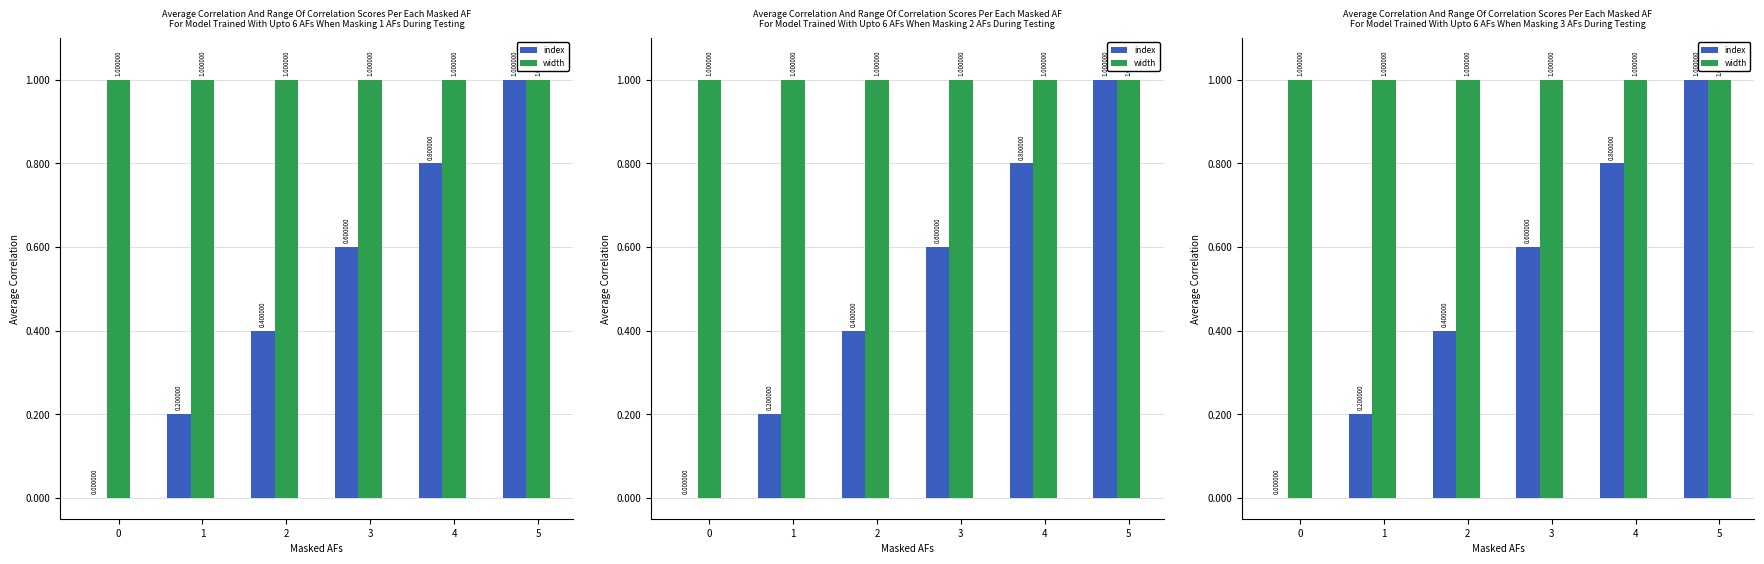

Rank the series at 3 from highest to lowest value.

width, index